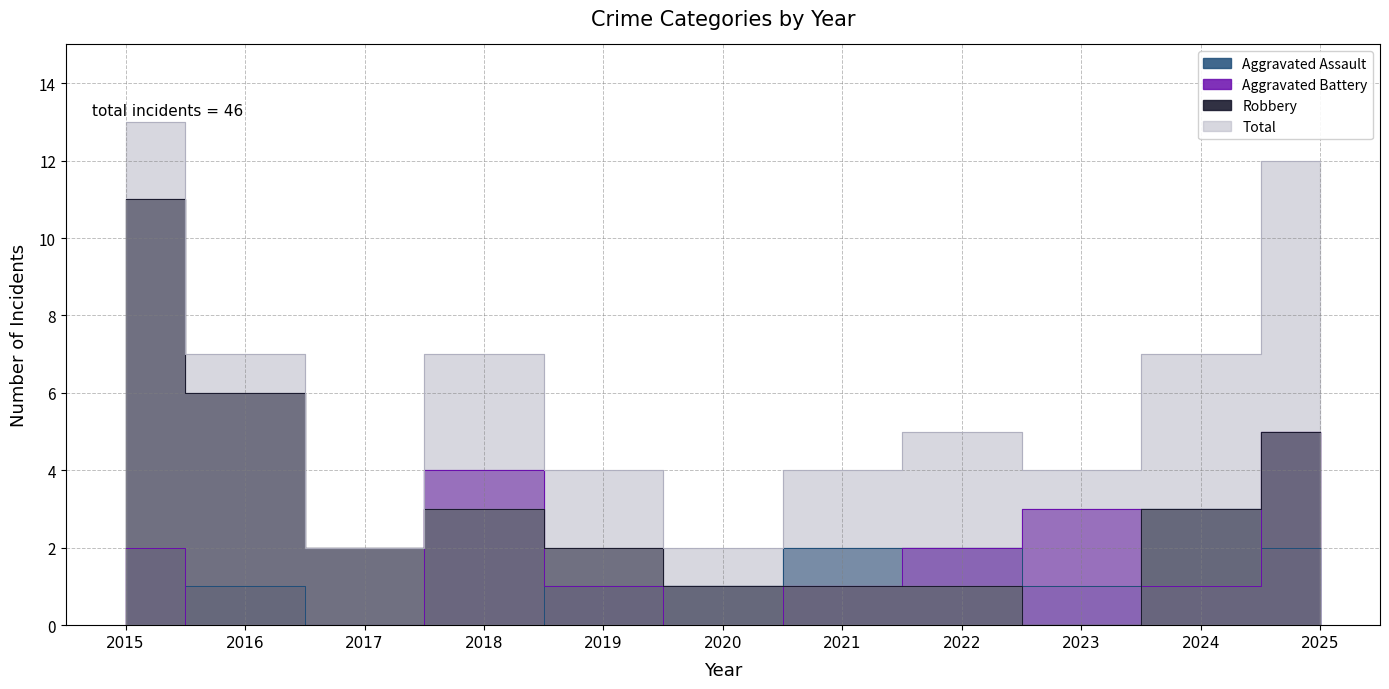

True or false: Total and Robbery cross at least once.

False